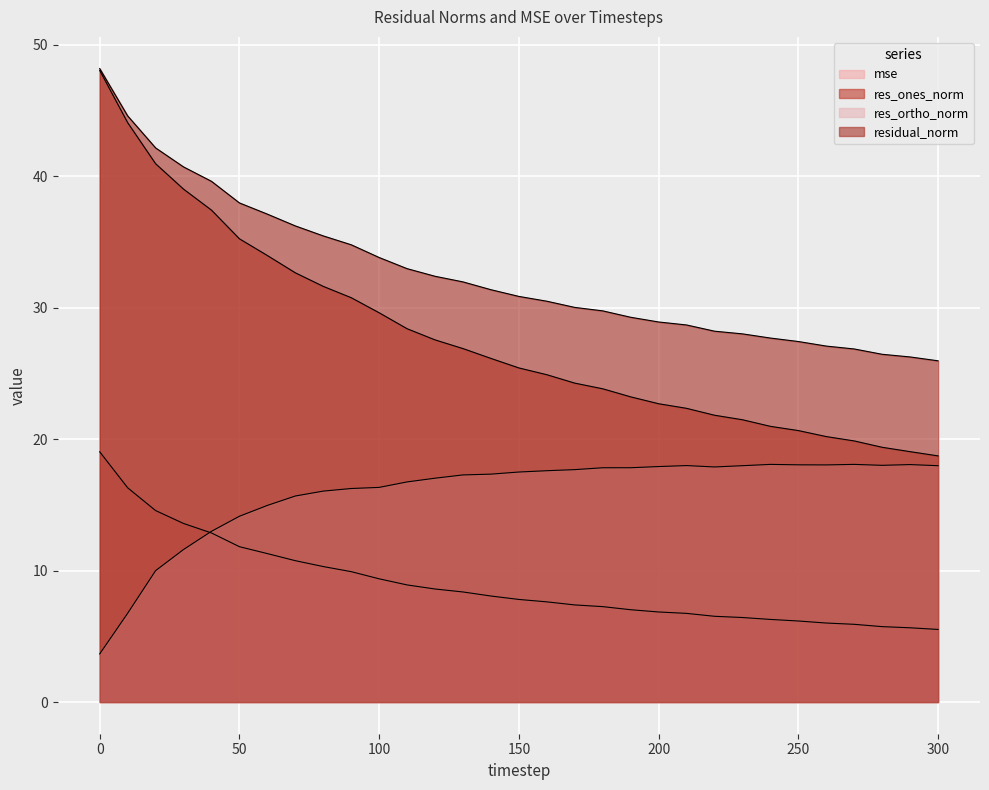

What are all the series names shown in the legend?

mse, res_ones_norm, res_ortho_norm, residual_norm